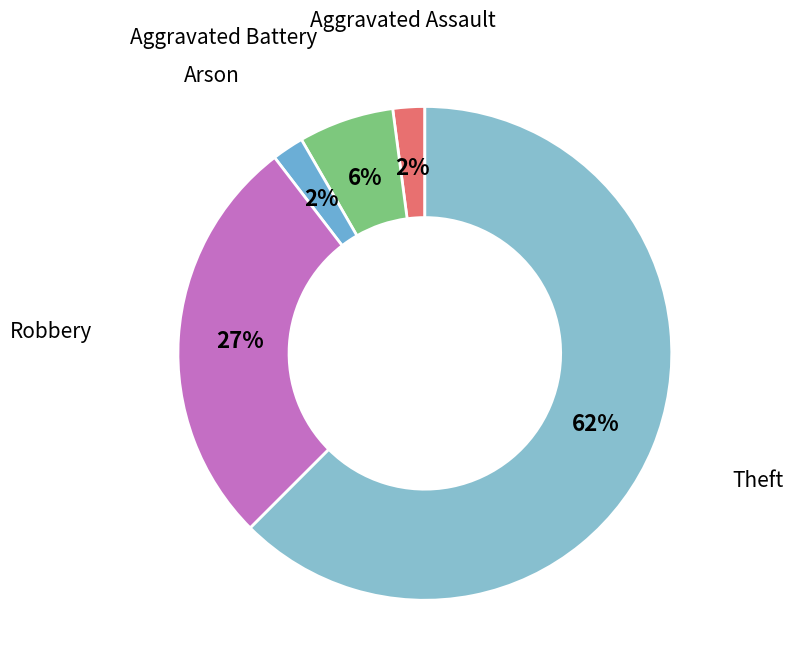

How many segments does this pie chart have?

5